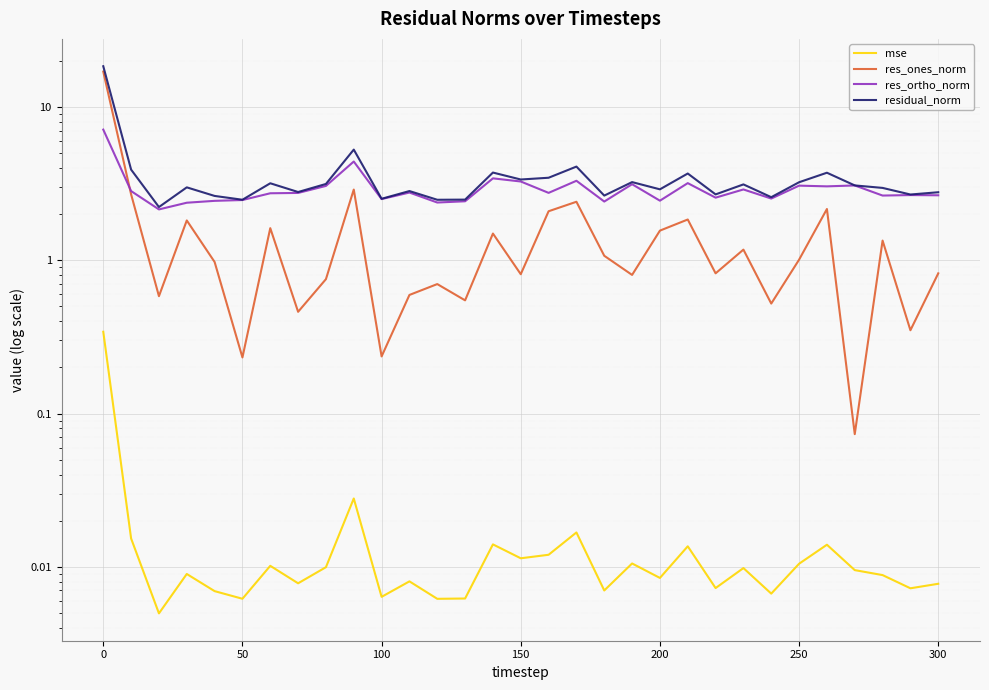

True or false: residual_norm and res_ortho_norm cross at least once.

False